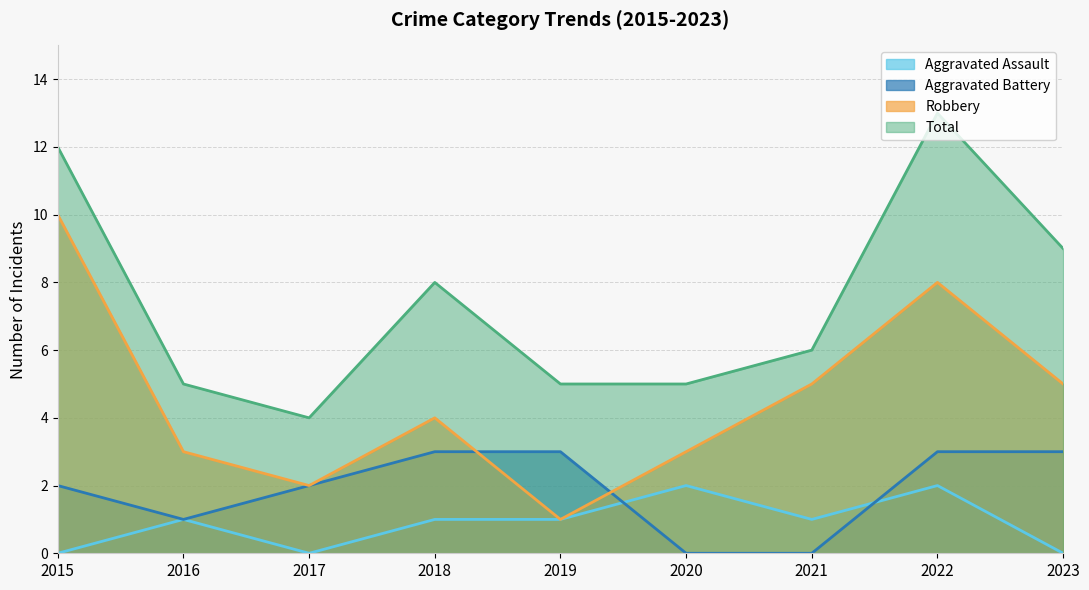

What is the spread (max minus min) of values at 2020?

5